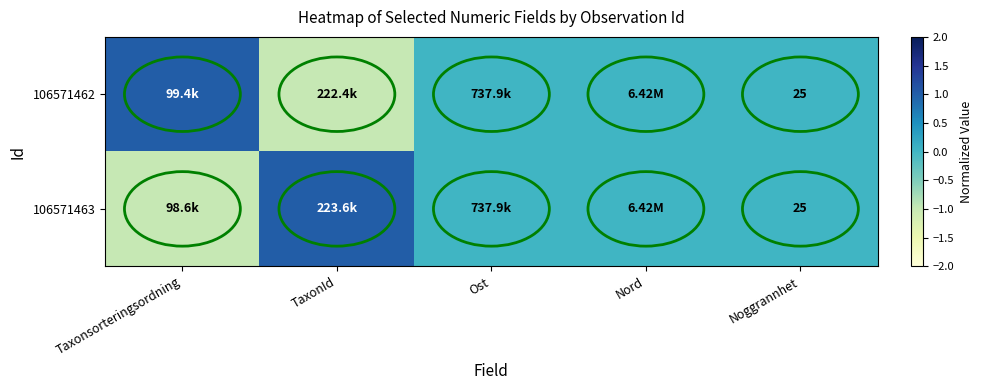

Rank the series by their maximum value, from lowest to highest.

106571462, 106571463